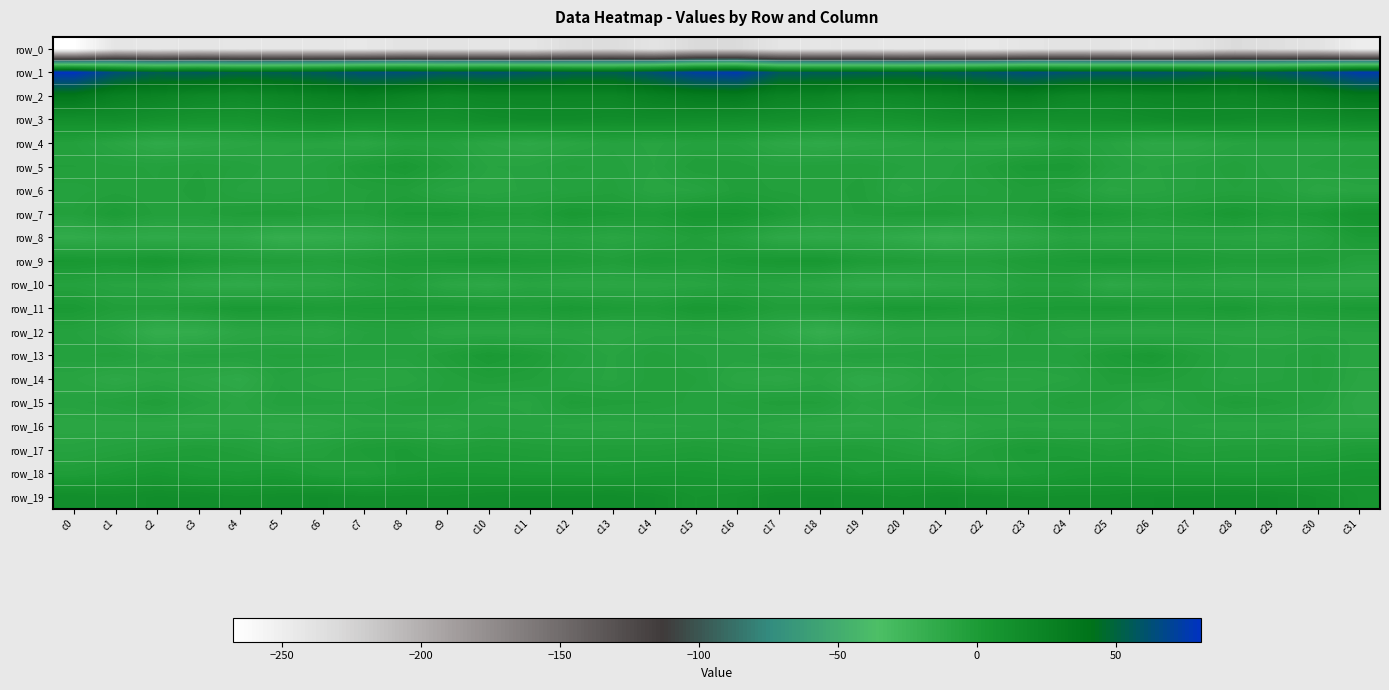

What value does the row_9 series have at c13?

-2.8